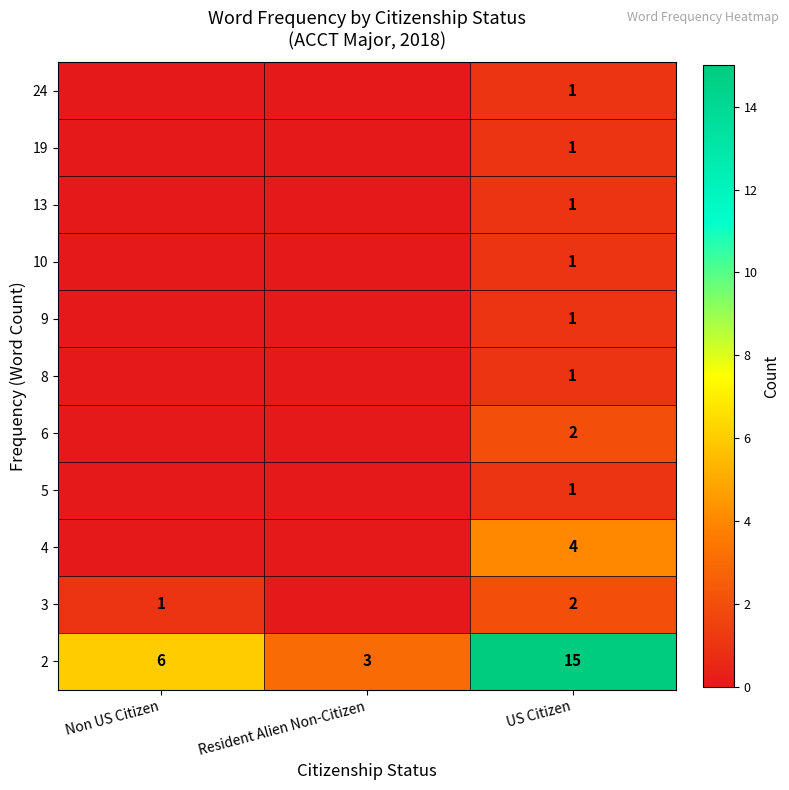

What is the sum of all 2 values?

24